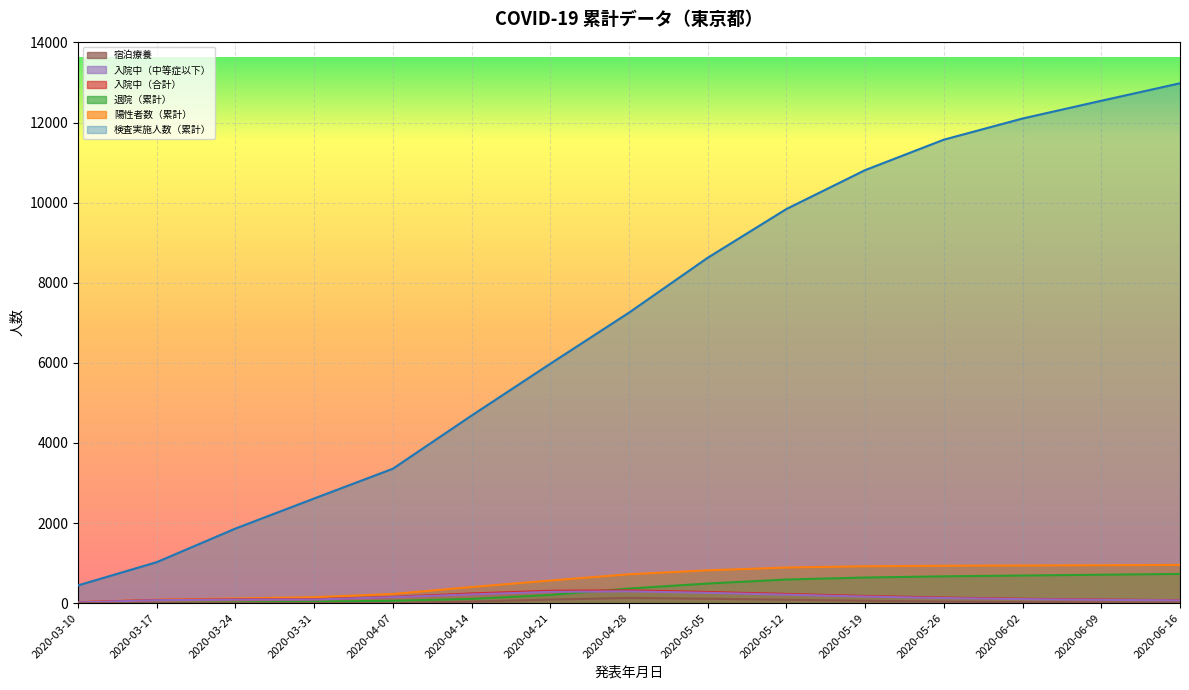

Reading right to left, transcribe all the data shown in this chart.

検査実施人数（累計）: 2020-06-16=12980	2020-06-09=12543	2020-06-02=12100	2020-05-26=11572	2020-05-19=10812	2020-05-12=9841	2020-05-05=8624	2020-04-28=7254	2020-04-21=5978	2020-04-14=4684	2020-04-07=3357	2020-03-31=2614	2020-03-24=1863	2020-03-17=1024	2020-03-10=444
陽性者数（累計）: 2020-06-16=955	2020-06-09=947	2020-06-02=940	2020-05-26=934	2020-05-19=921	2020-05-12=890	2020-05-05=820	2020-04-28=722	2020-04-21=565	2020-04-14=403	2020-04-07=229	2020-03-31=148	2020-03-24=118	2020-03-17=86	2020-03-10=25
退院（累計）: 2020-06-16=730	2020-06-09=710	2020-06-02=690	2020-05-26=670	2020-05-19=640	2020-05-12=590	2020-05-05=490	2020-04-28=365	2020-04-21=205	2020-04-14=107	2020-04-07=60	2020-03-31=40	2020-03-24=16	2020-03-17=3	2020-03-10=1
入院中（合計）: 2020-06-16=75	2020-06-09=90	2020-06-02=110	2020-05-26=140	2020-05-19=180	2020-05-12=230	2020-05-05=280	2020-04-28=320	2020-04-21=310	2020-04-14=242	2020-04-07=157	2020-03-31=97	2020-03-24=96	2020-03-17=81	2020-03-10=24
入院中（中等症以下）: 2020-06-16=69	2020-06-09=83	2020-06-02=101	2020-05-26=128	2020-05-19=165	2020-05-12=212	2020-05-05=258	2020-04-28=295	2020-04-21=283	2020-04-14=219	2020-04-07=149	2020-03-31=91	2020-03-24=89	2020-03-17=75	2020-03-10=20
宿泊療養: 2020-06-16=12	2020-06-09=18	2020-06-02=25	2020-05-26=40	2020-05-19=60	2020-05-12=85	2020-05-05=110	2020-04-28=130	2020-04-21=90	2020-04-14=39	2020-04-07=0	2020-03-31=0	2020-03-24=0	2020-03-17=0	2020-03-10=0